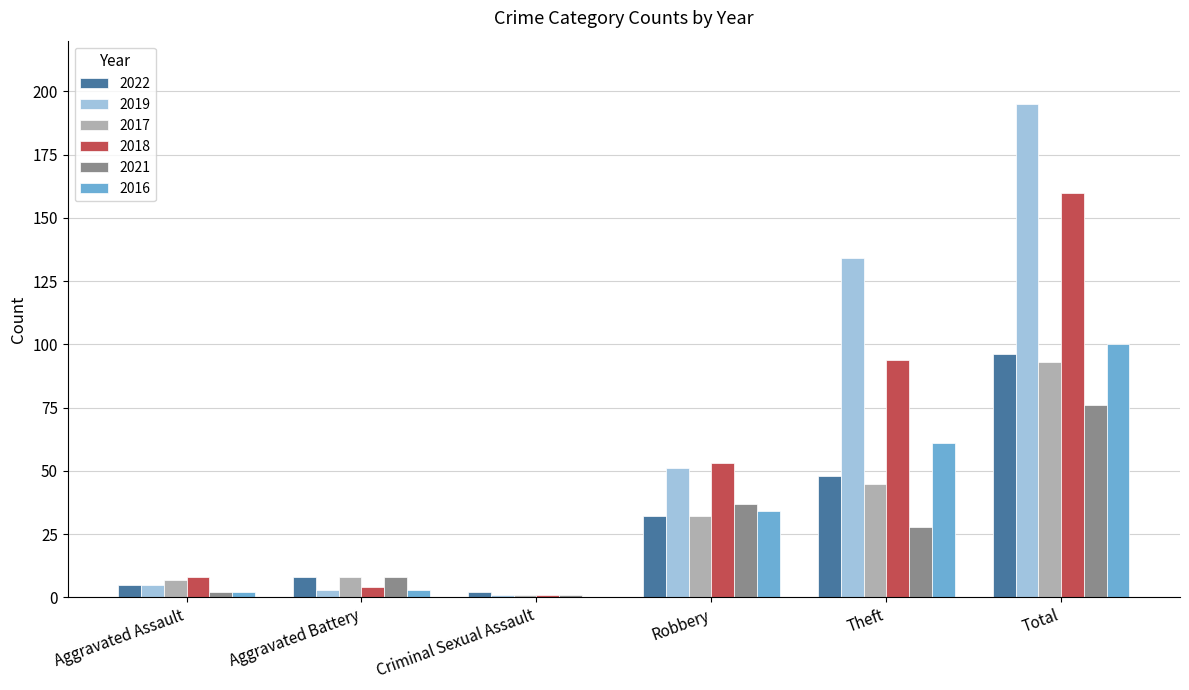

Is the value of 2016 at Robbery greater than the value of 2017 at Aggravated Assault?

Yes